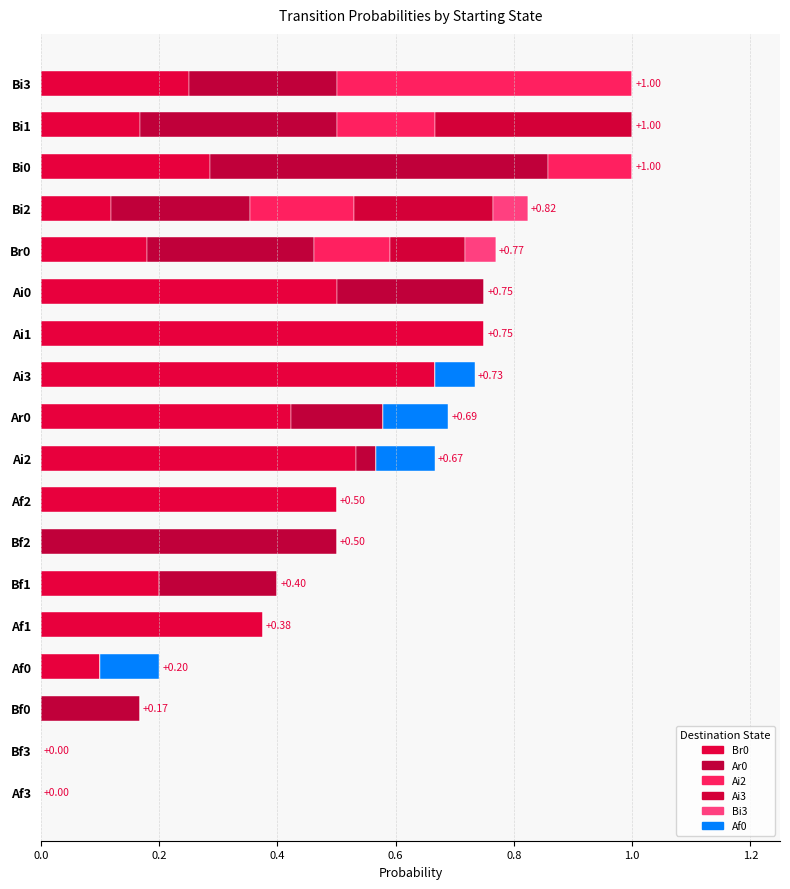

How many categories are shown in the chart?

18